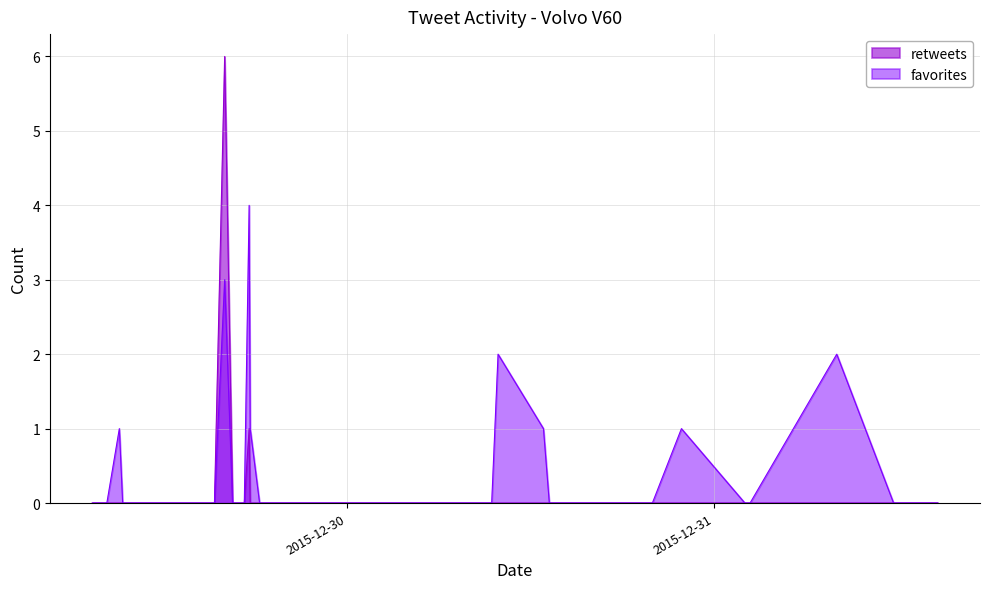

At which category is the sum across all series the highest?

2015-12-29 16:00